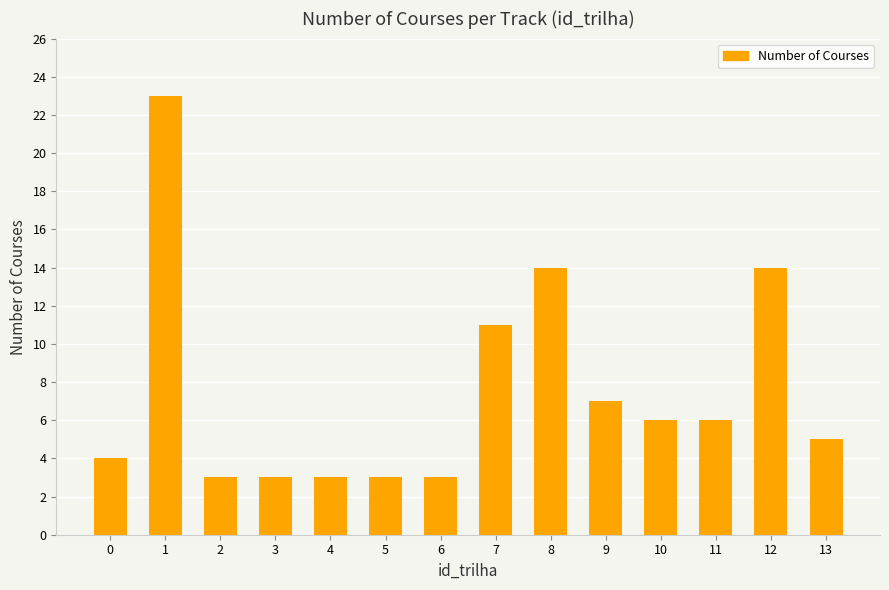

The chart shows a value of 3 at 2. True or false?

True